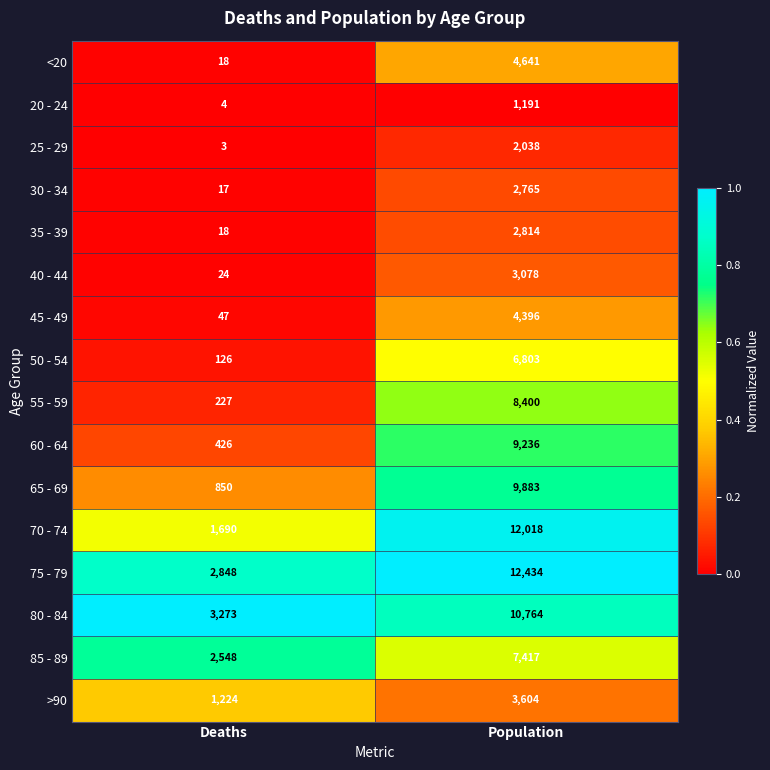

Which series has the largest total across all categories?

75 - 79